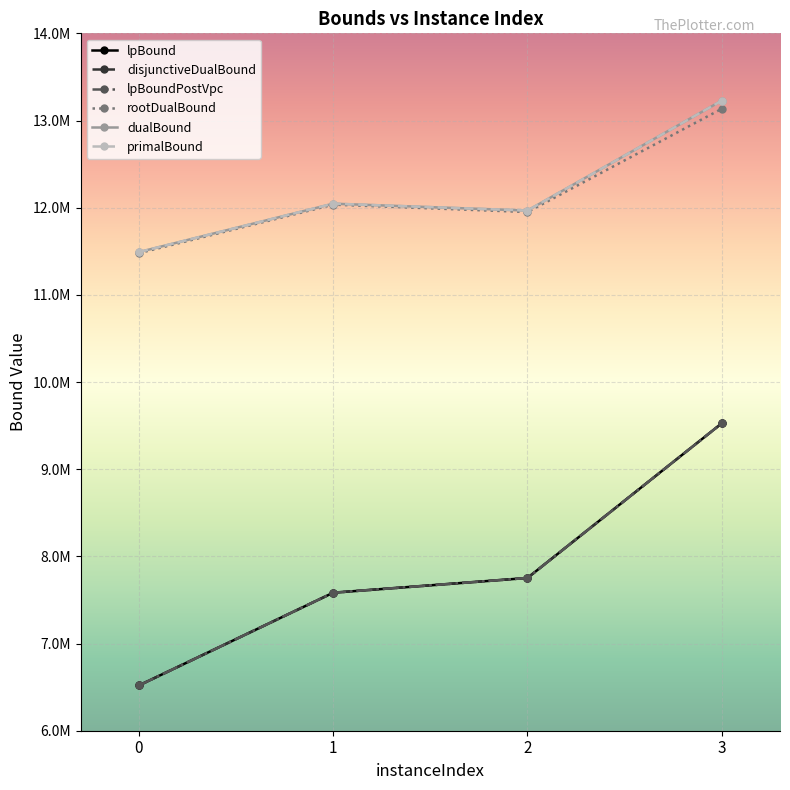

Is this an area chart (filled region under the line)?

No